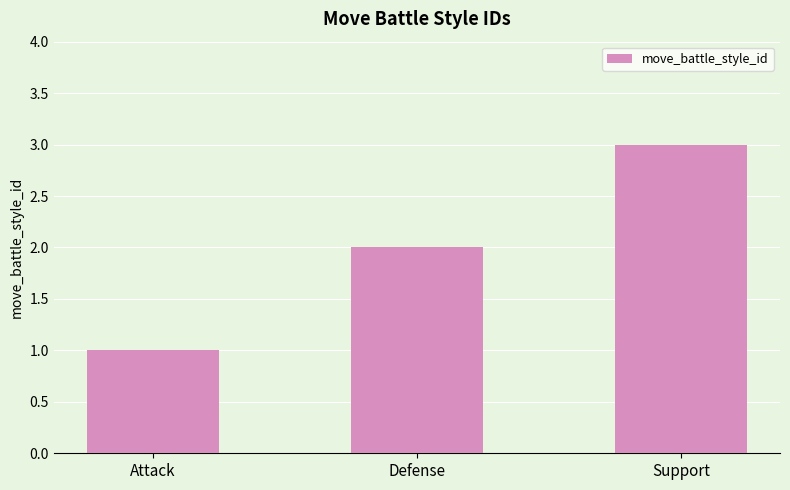

Between Attack and Support, which is larger?

Support